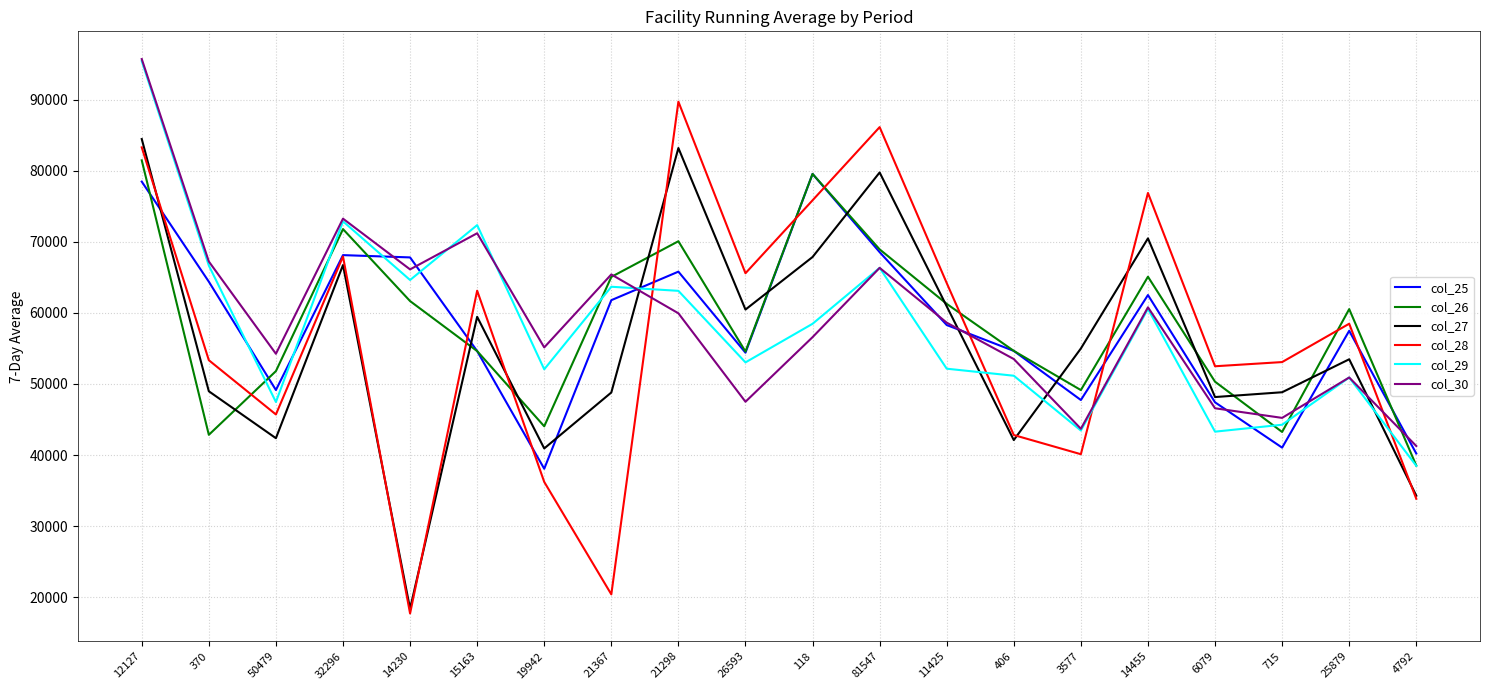

Between which two adjacent categories do col_30 and col_28 first intersect?

21367 and 21298